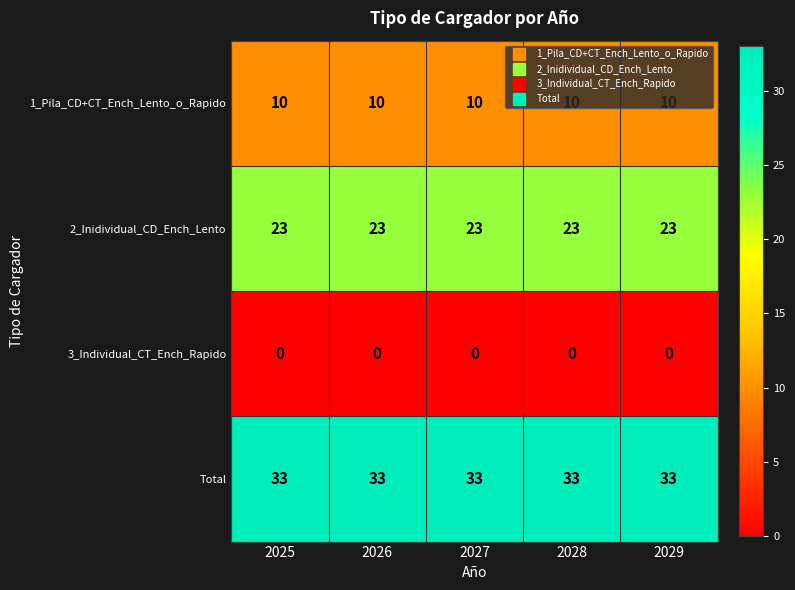

What is the average value of the 1_Pila_CD+CT_Ench_Lento_o_Rapido series?

10